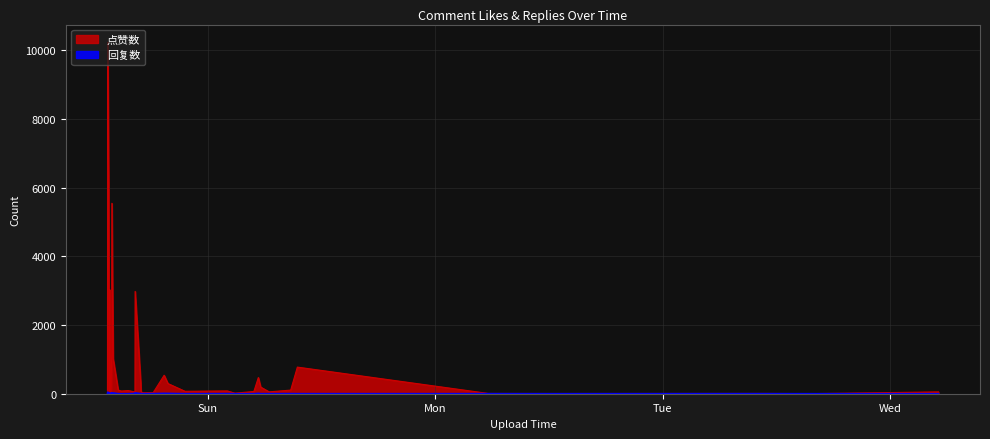

Rank the series by their maximum value, from lowest to highest.

回复数, 点赞数